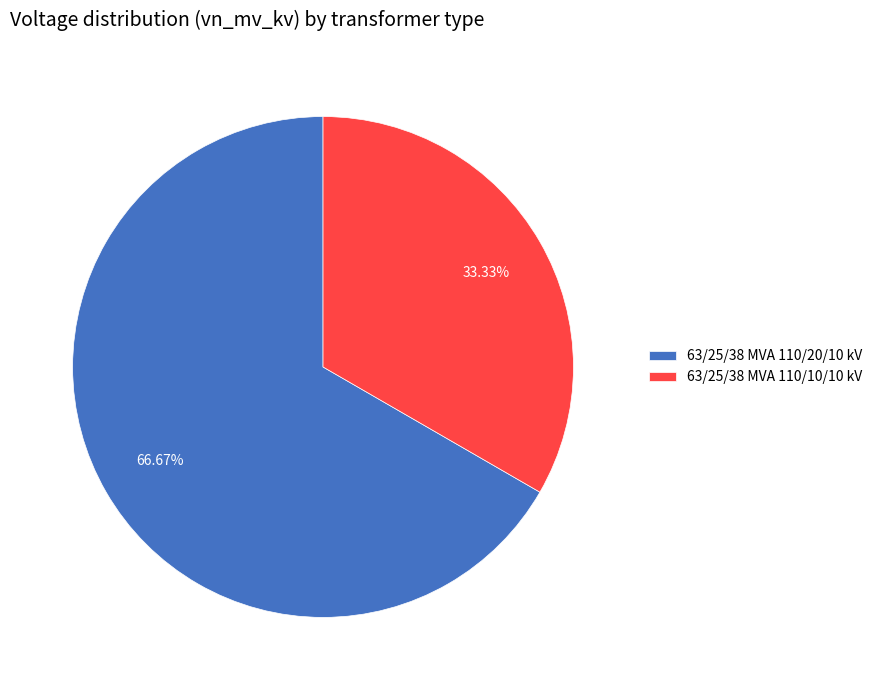

What percentage is the 63/25/38 MVA 110/20/10 kV slice, to the nearest percent?

67%